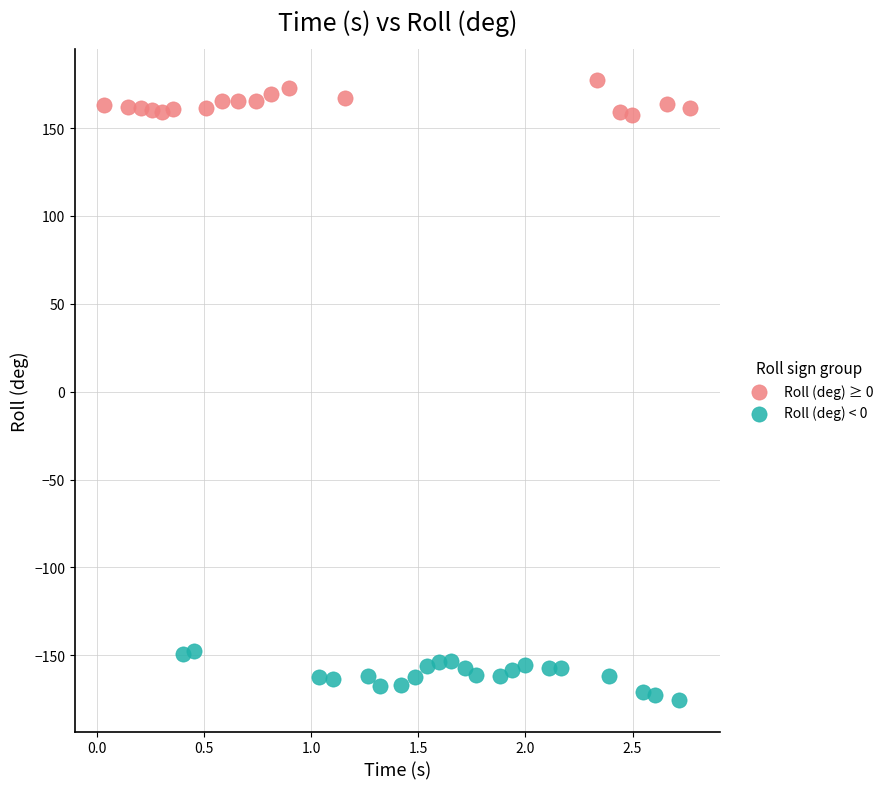

Which series contains the highest Y value?

Roll (deg) ≥ 0